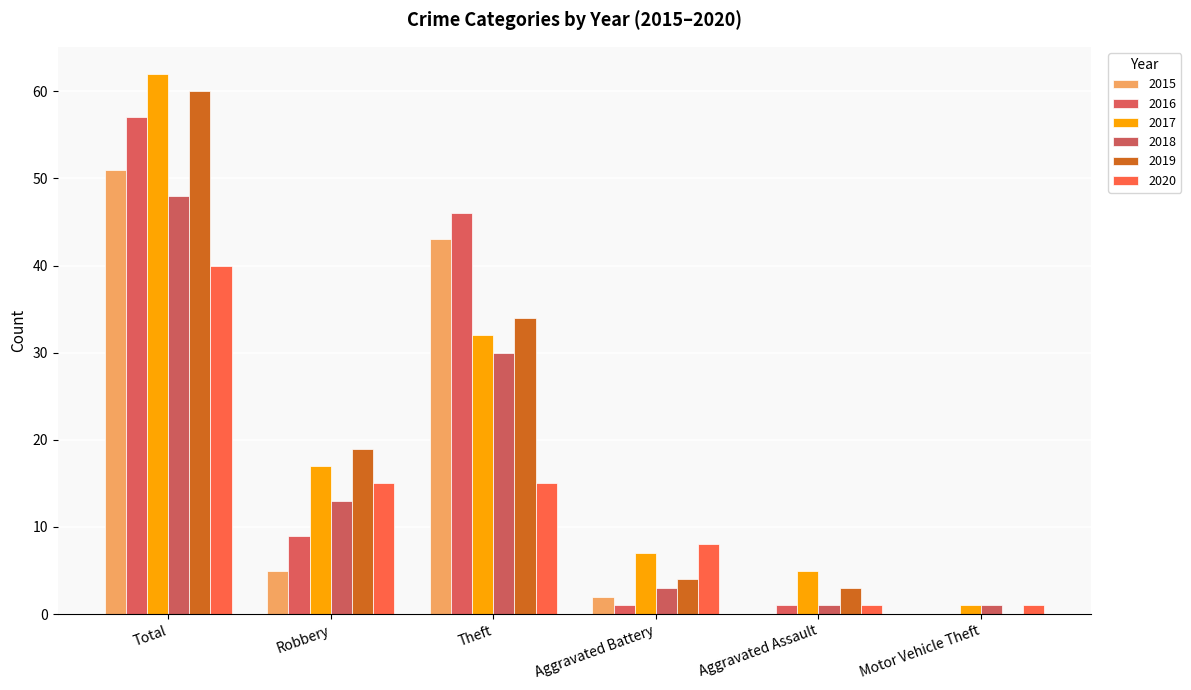

List the series in order of their peak value, highest first.

2017, 2019, 2016, 2015, 2018, 2020